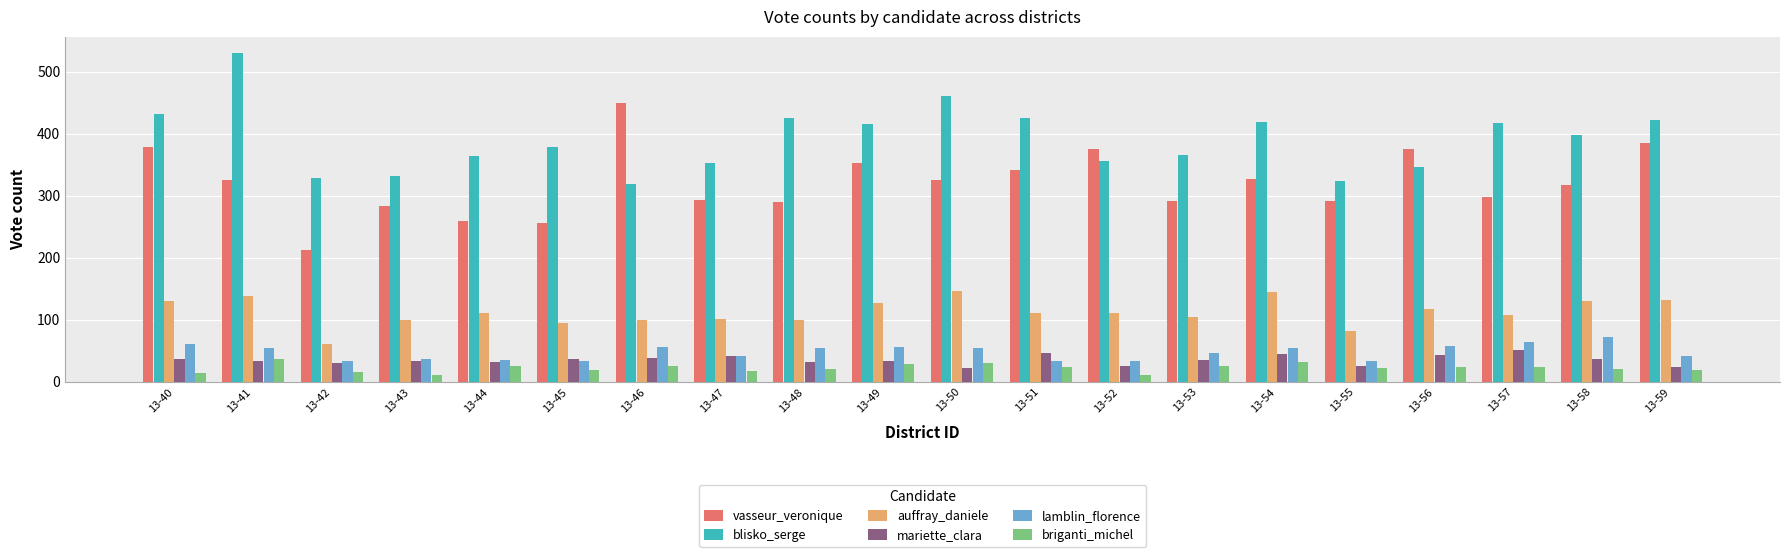

What is the difference between the maximum and minimum values in the lamblin_florence series?

39